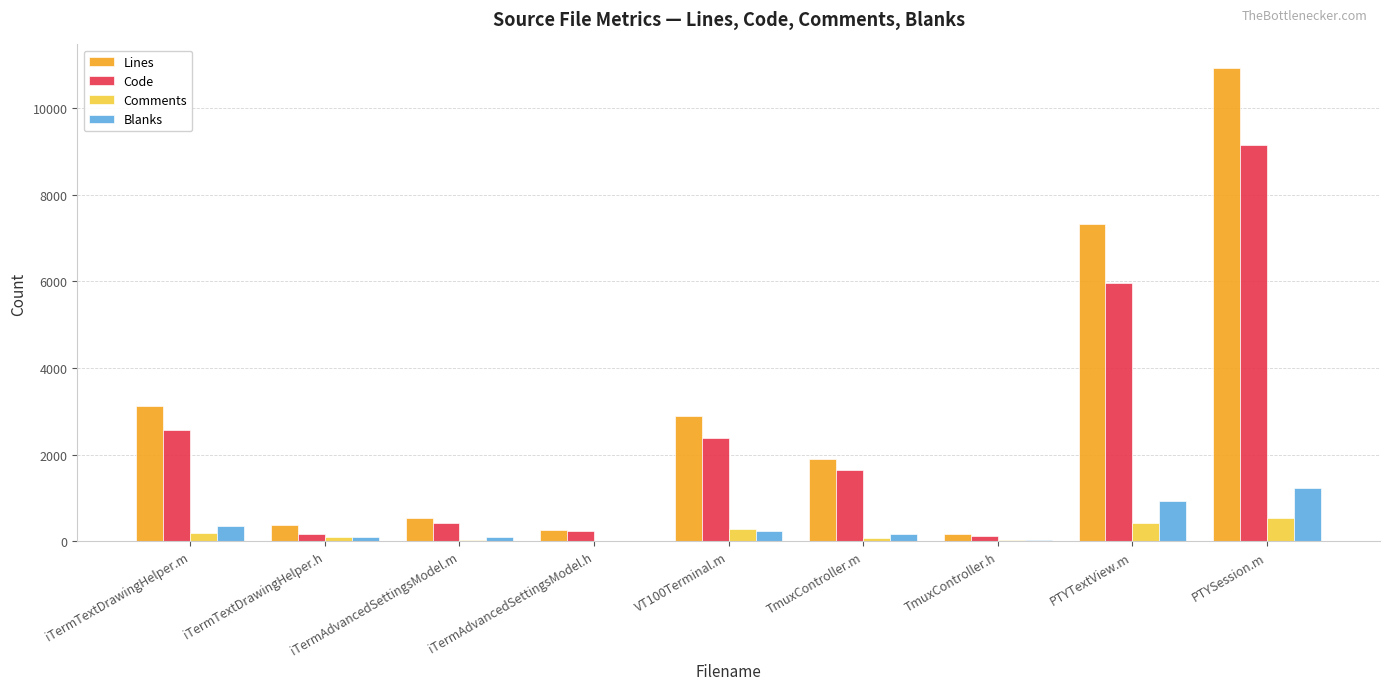

At which label does Blanks reach its peak?

PTYSession.m